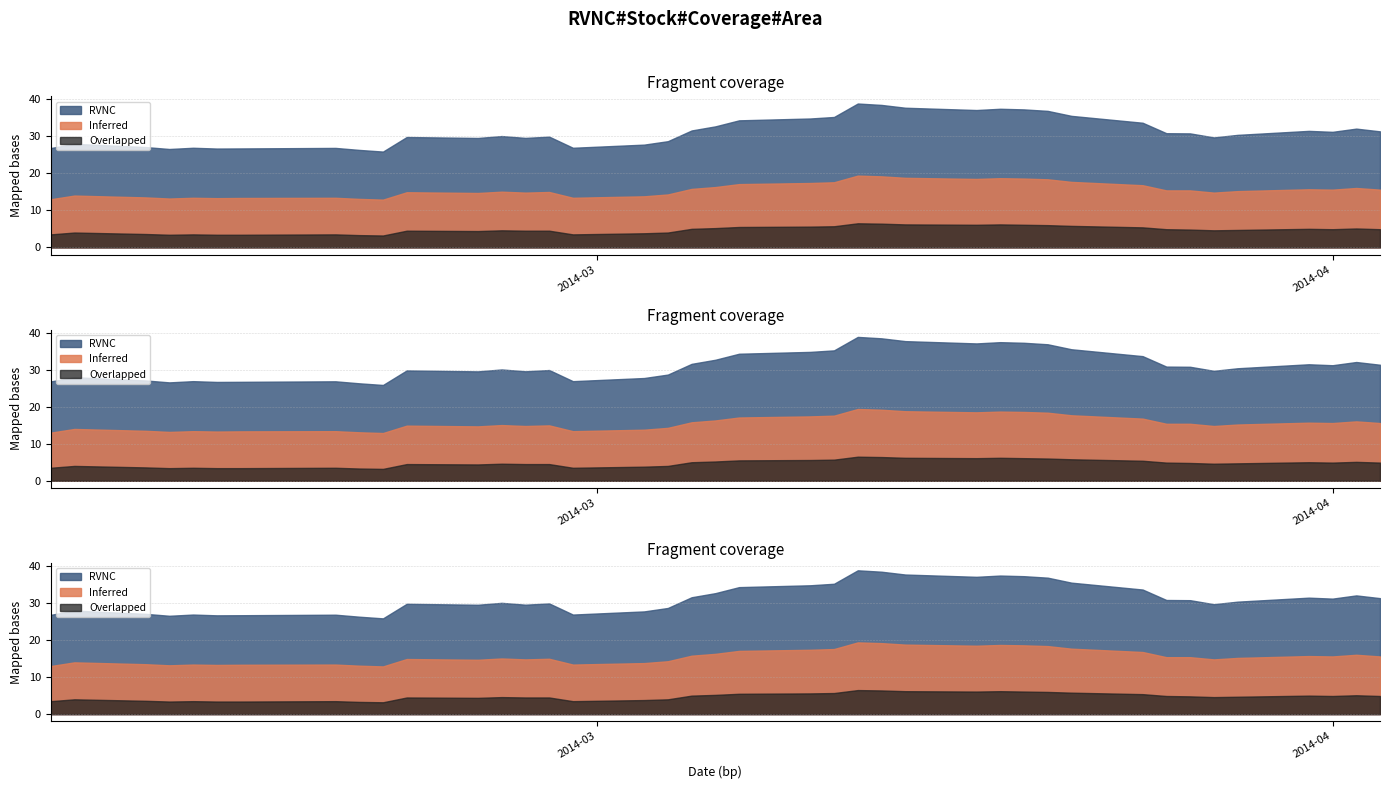

How many interior local valleys does the Overlapped series have?

7